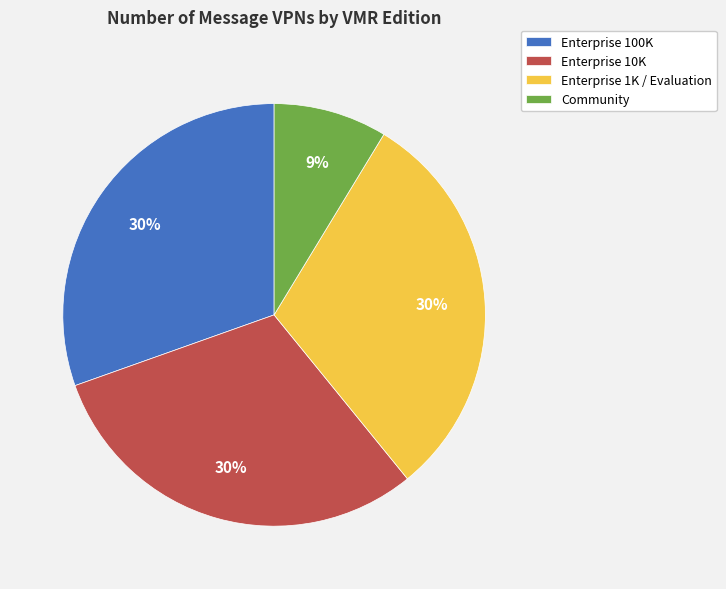

Is the sum of Enterprise 1K / Evaluation and Enterprise 100K greater than half?

Yes